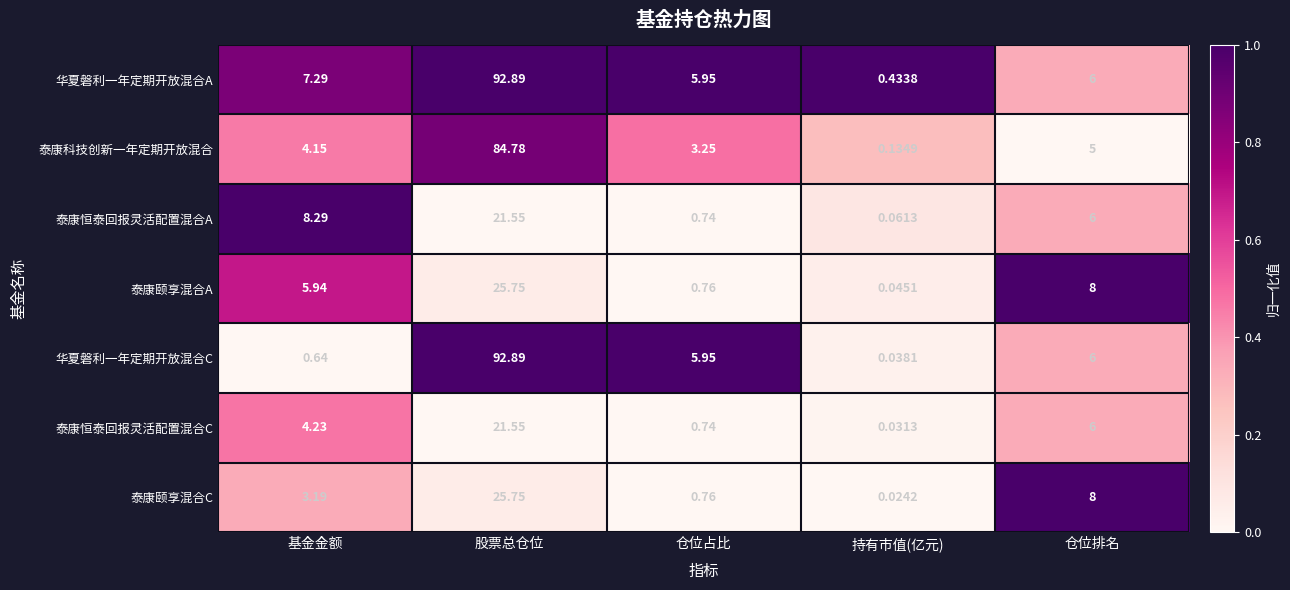

Which series has the widest spread of values?

华夏磐利一年定期开放混合C